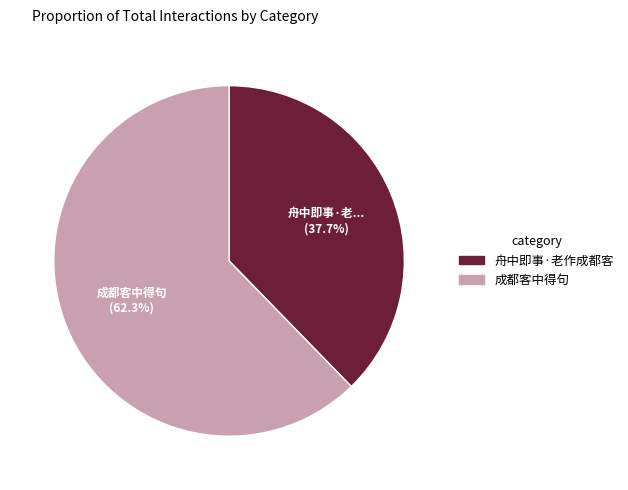

Which category has the biggest portion of the pie?

成都客中得句